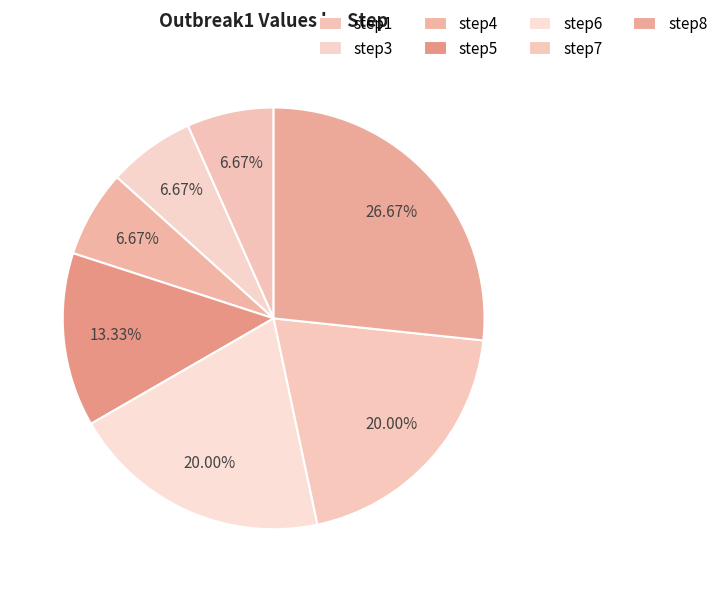

Is step6 the majority of the pie?

No